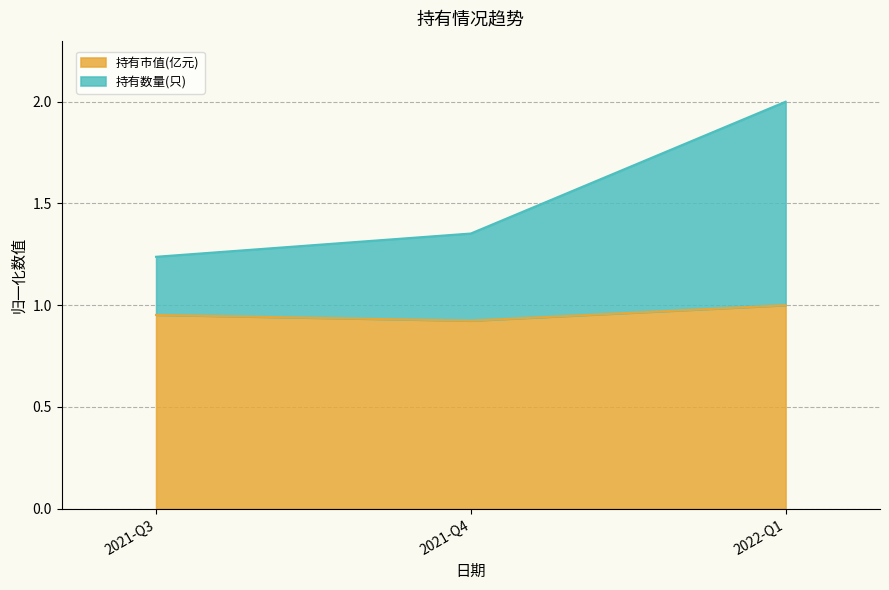

At how many categories does at least one series exceed 1?

3